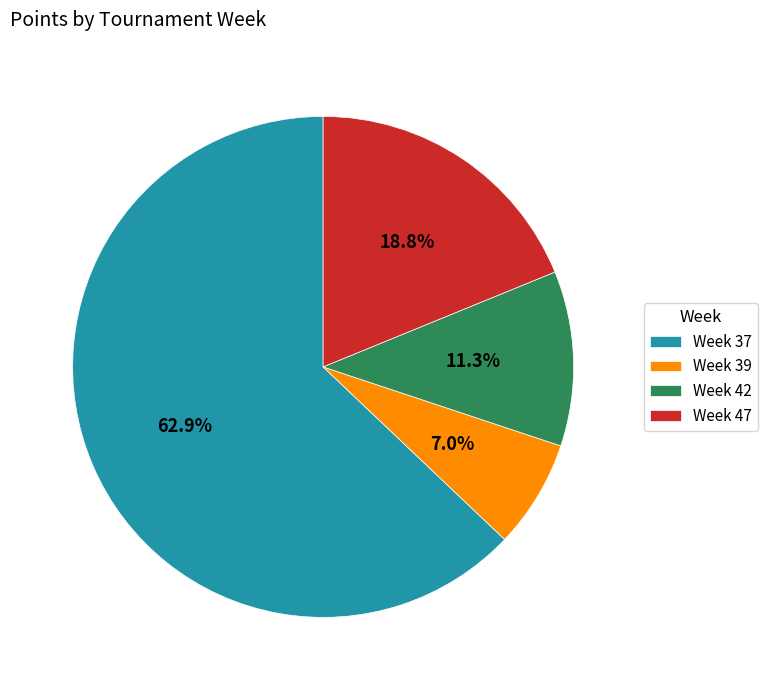

Which category has the smallest portion of the pie?

Week 39